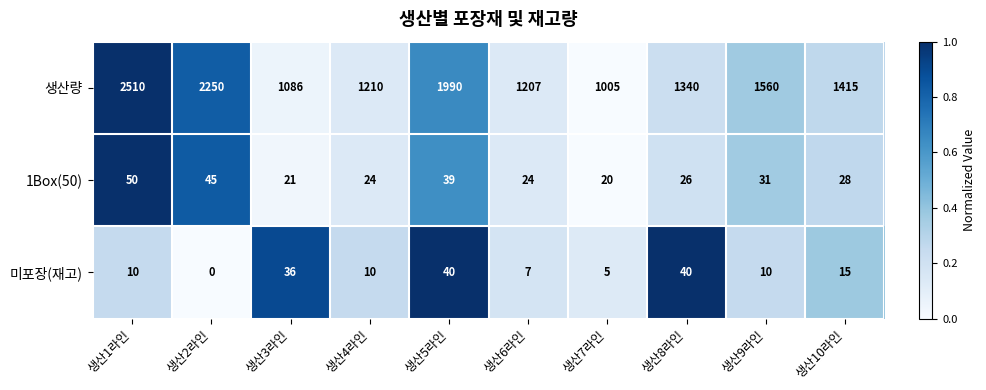

At which category is the sum across all series the highest?

생산1라인